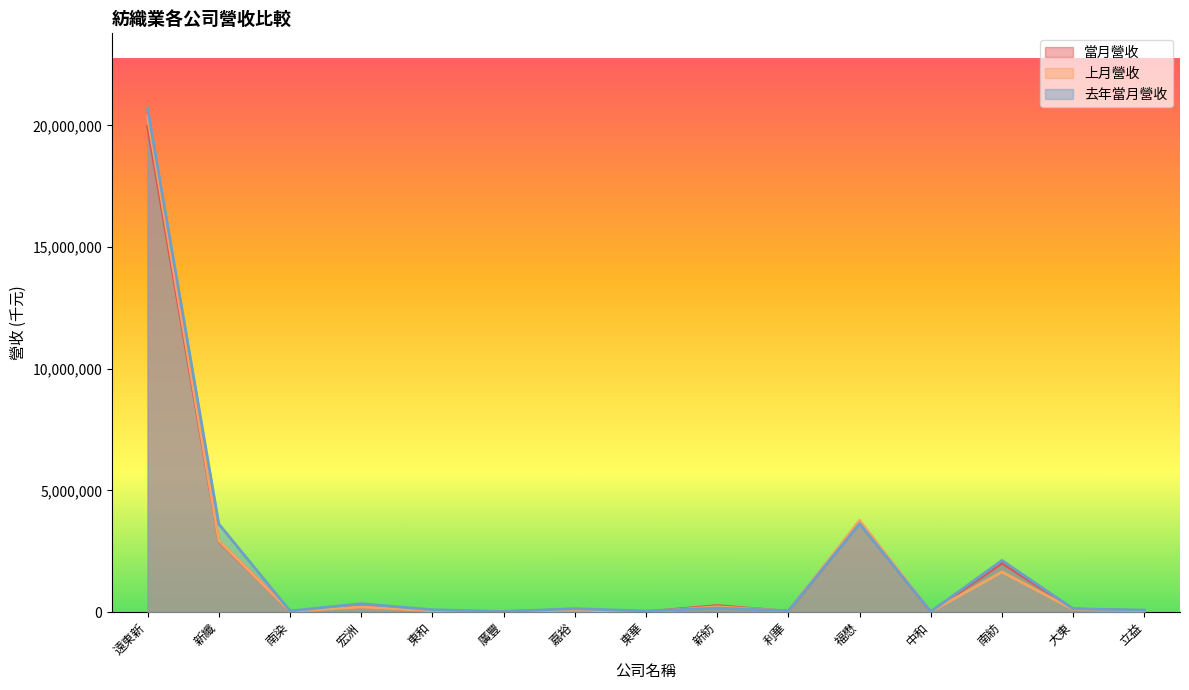

Reading right to left, list all the values displayed in this chart.

當月營收: 立益=58615	大東=123806	南紡=2011385	中和=6760	福懋=3664005	利華=27475	新紡=264084	東華=8824	嘉裕=103663	廣豐=18440	東和=43515	宏洲=219241	南染=35521	新纖=2900775	遠東新=19963313
上月營收: 立益=49317	大東=105088	南紡=1647316	中和=12636	福懋=3769017	利華=38382	新紡=214712	東華=5508	嘉裕=83236	廣豐=18818	東和=47368	宏洲=206611	南染=29056	新纖=2928171	遠東新=20367232
去年當月營收: 立益=80946	大東=129378	南紡=2120558	中和=15494	福懋=3625792	利華=54597	新紡=162612	東華=40738	嘉裕=137527	廣豐=19381	東和=93731	宏洲=343989	南染=43931	新纖=3617635	遠東新=20682552